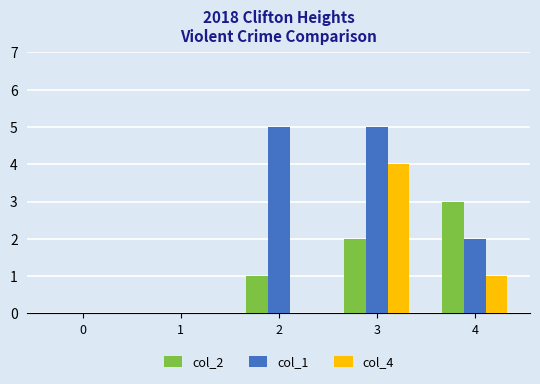

Which series has the widest spread of values?

col_1